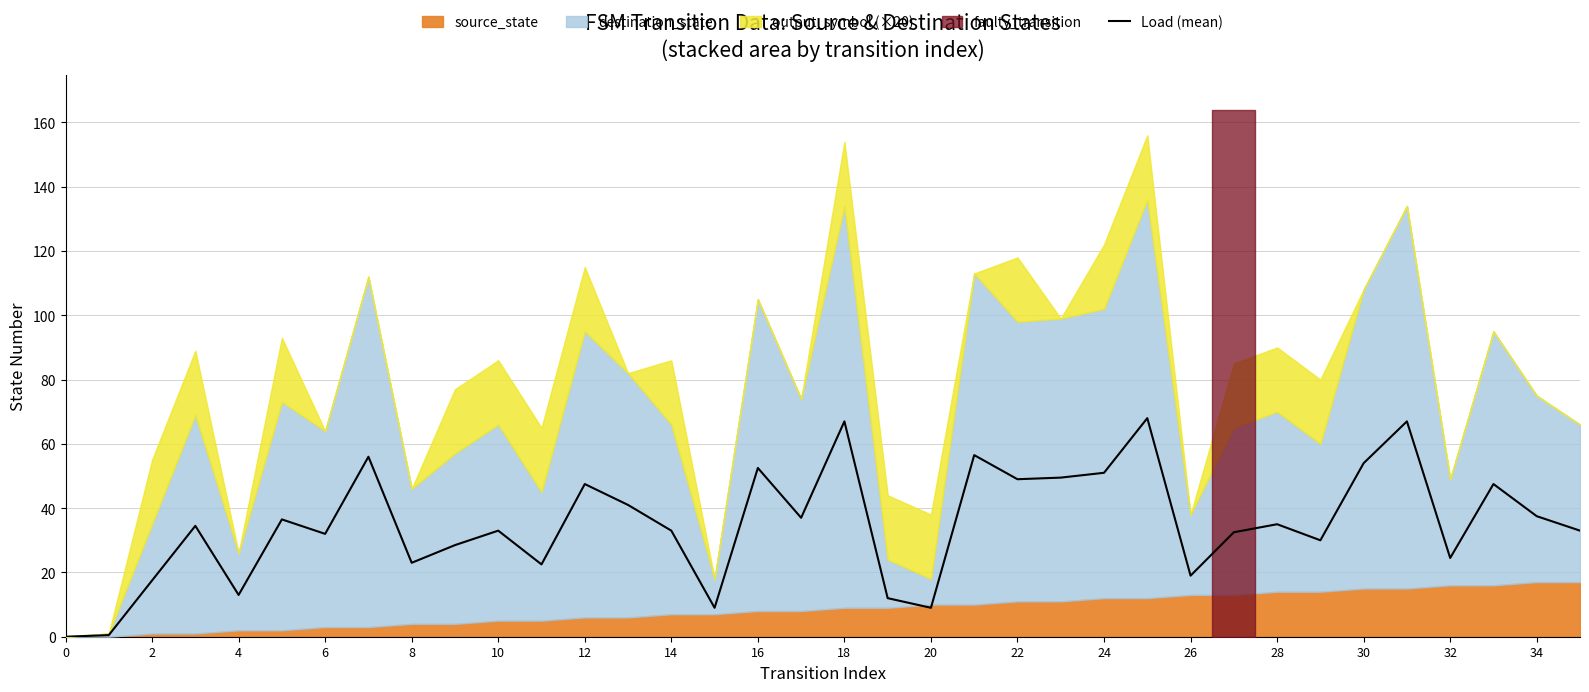

Is it true that Load (mean) equals 30.4 at 22?

False